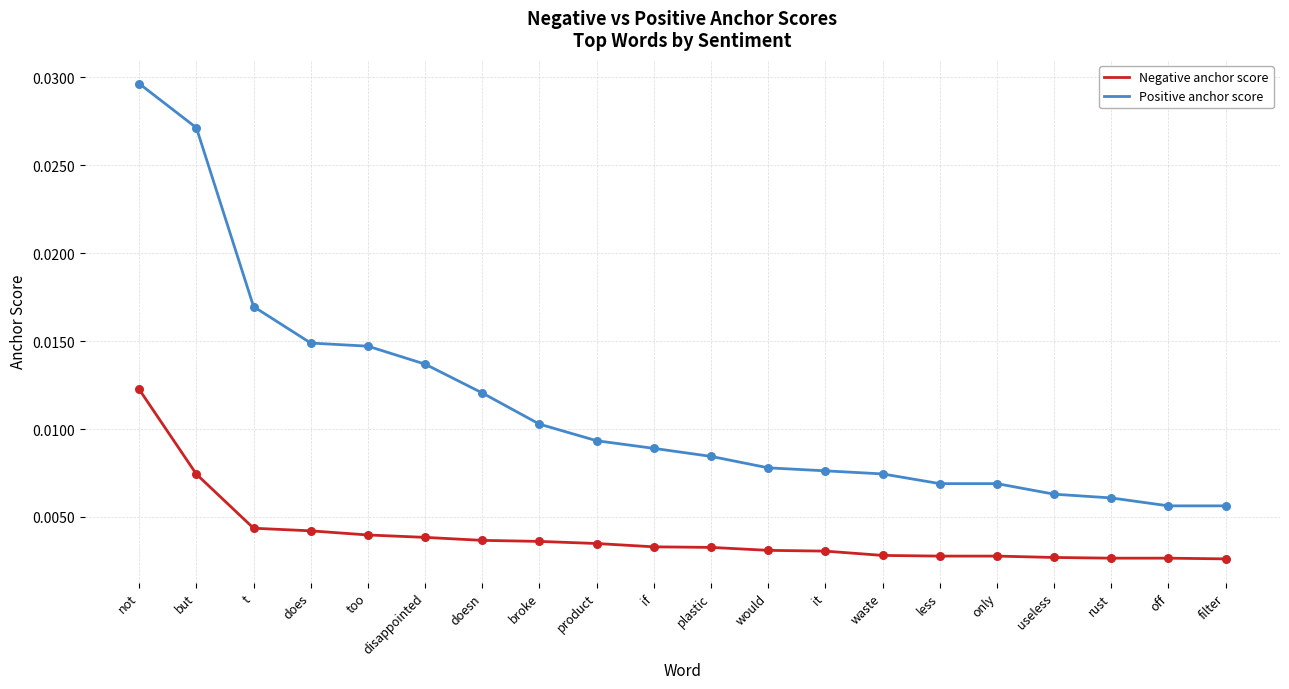

Is the value of Negative anchor score at if greater than the value of Positive anchor score at broke?

No